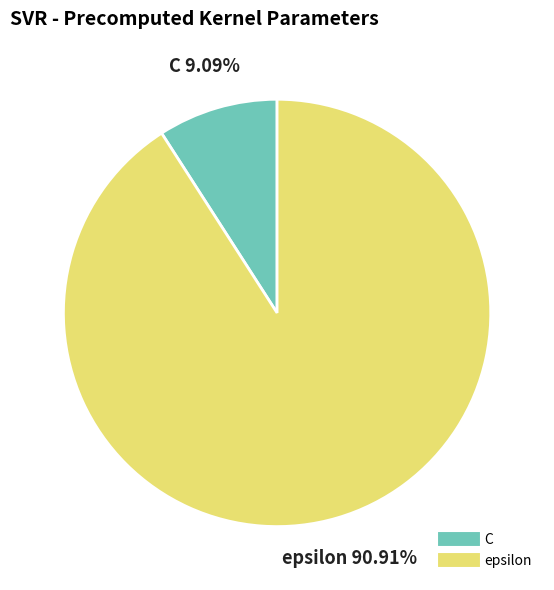

Rank the categories by value from highest to lowest.

epsilon, C